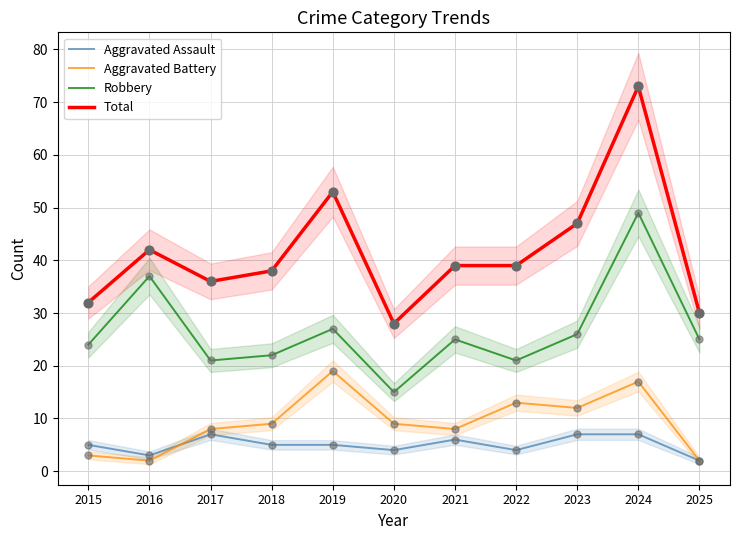

What is the total value across all series at 2018?

74